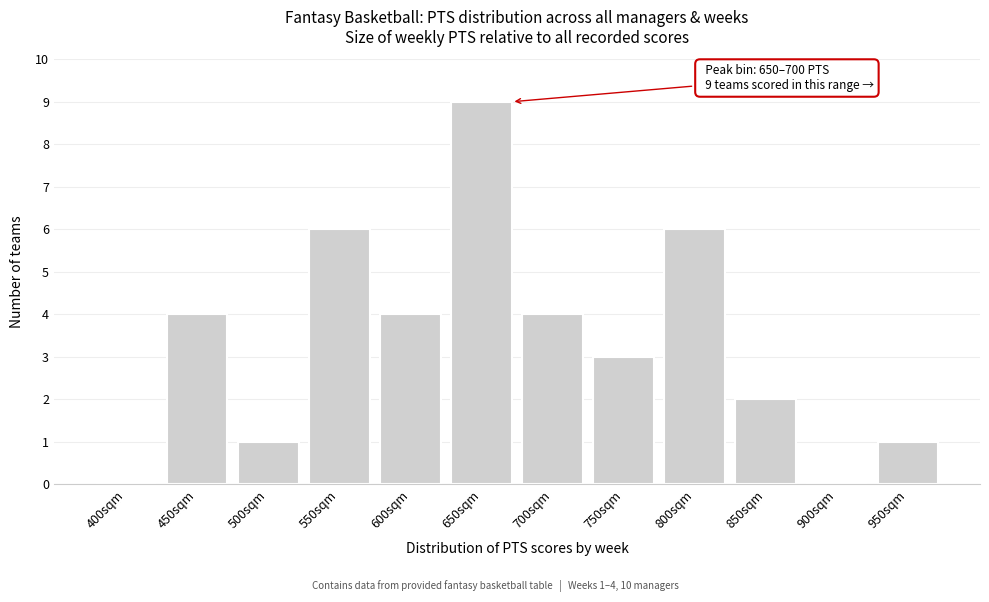

Reading left to right, transcribe all the data shown in this chart.

400sqm=0	450sqm=4	500sqm=1	550sqm=6	600sqm=4	650sqm=9	700sqm=4	750sqm=3	800sqm=6	850sqm=2	900sqm=0	950sqm=1